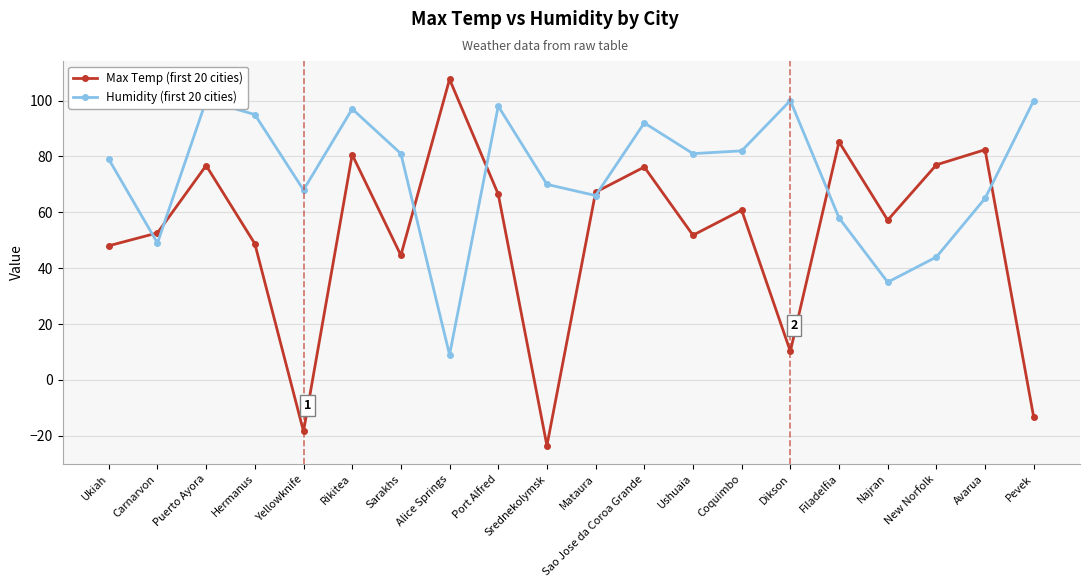

At how many categories does at least one series exceed 54?

19